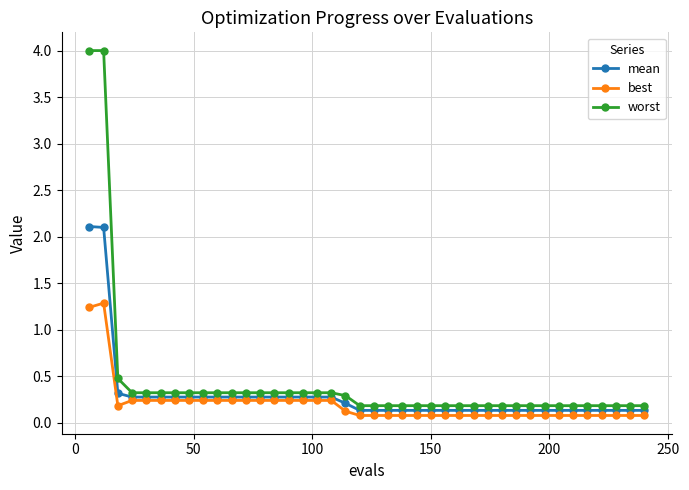

What is the highest value of the mean series?

2.1